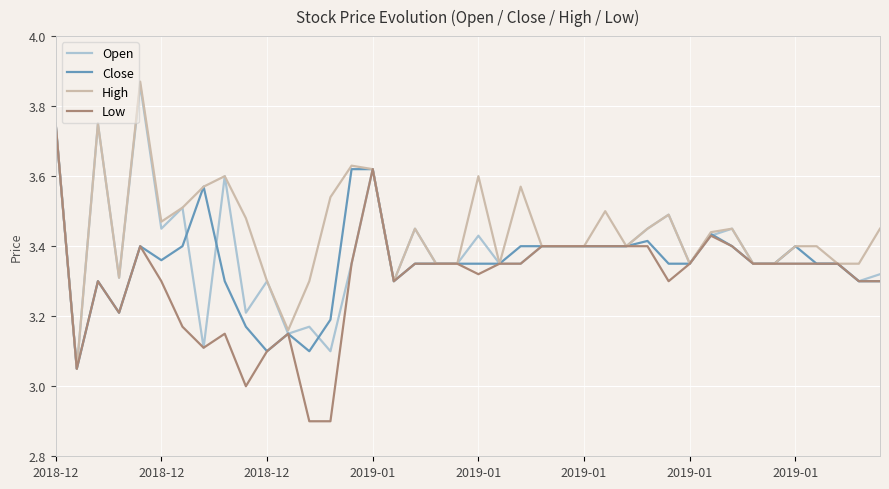

What is the smallest value displayed?

2.9